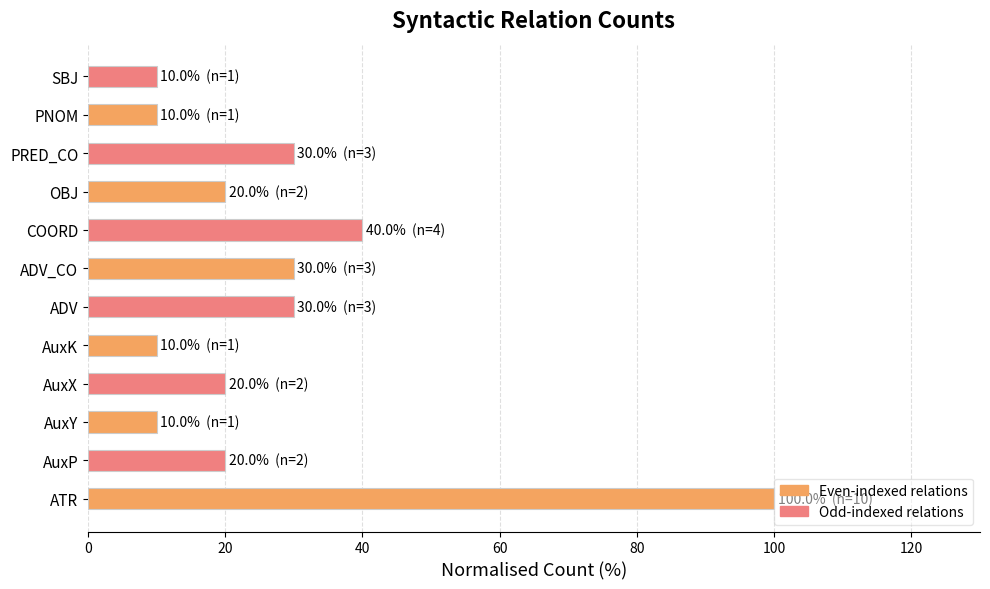

Reading bottom to top, transcribe all the data shown in this chart.

100	20	10	20	10	30	30	40	20	30	10	10